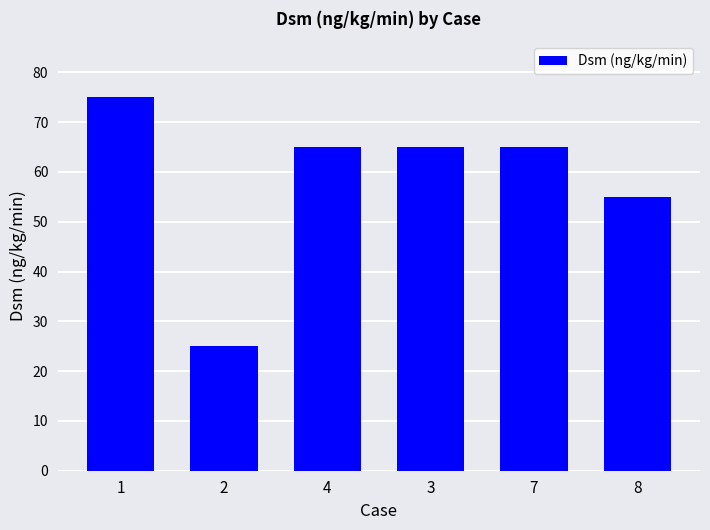

What is the maximum value shown in the chart?

75